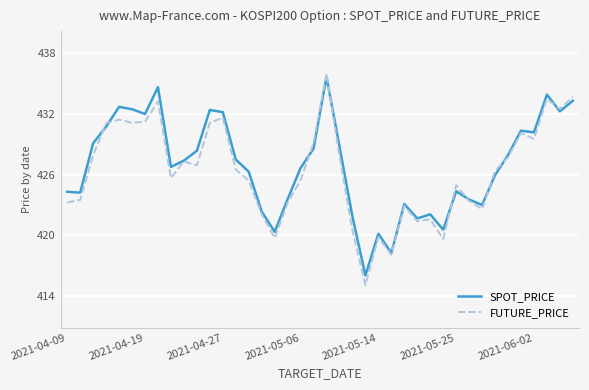

What is the minimum value shown in the chart?

415.1